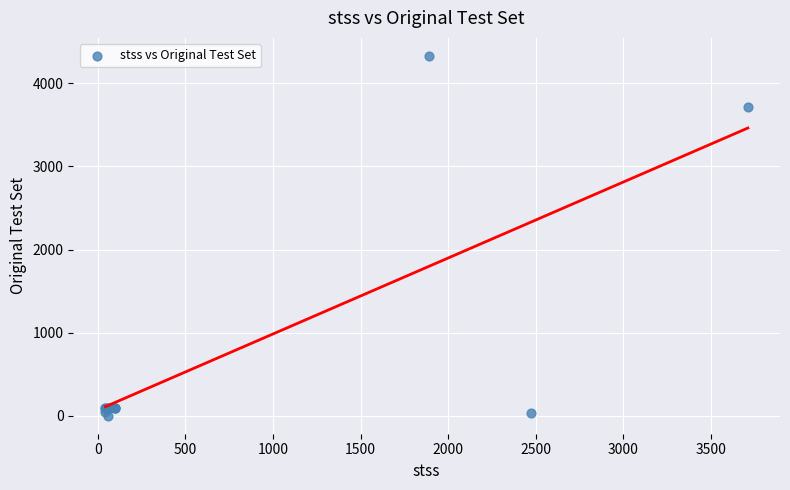

What Y value in the scatter plot is closest to 2164?

3710.0